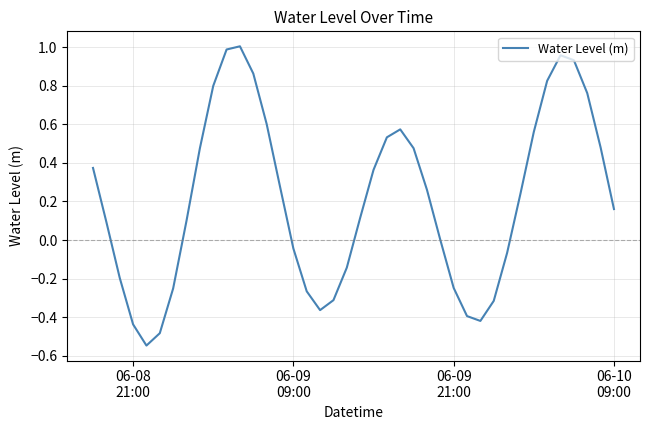

Is this an area chart (filled region under the line)?

No